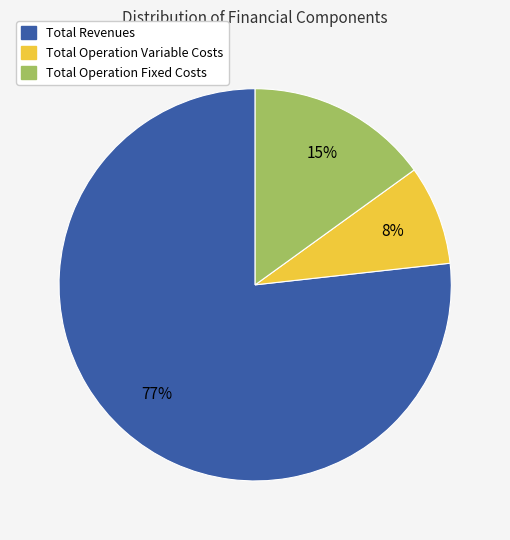

Count the number of slices in the pie.

3